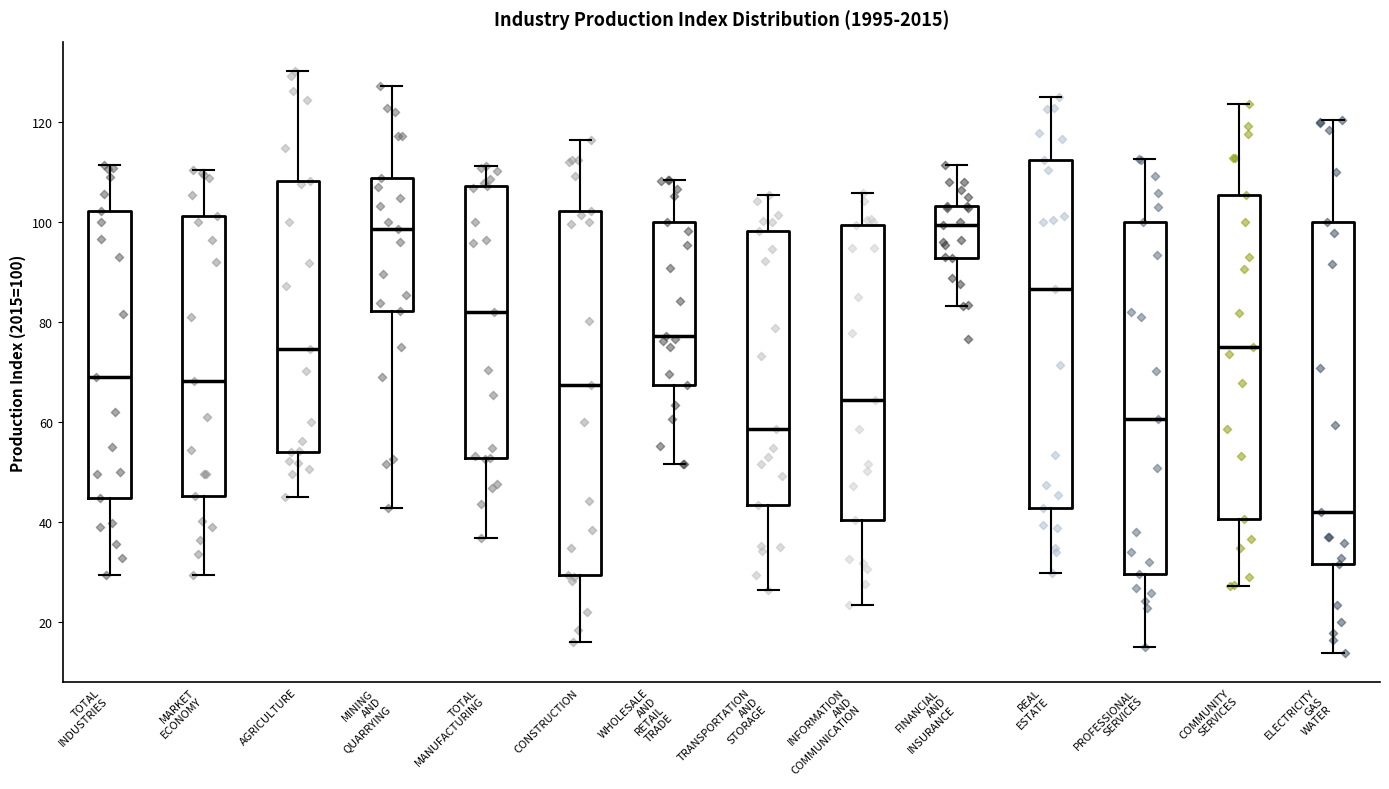

Reading left to right, transcribe this box plot: for each box, give where its median line is, the range the box spans, and where its two whiskers end, as read against the y-axis. The values are not printed on the chart, so give them approximately, as read against the axis.

TOTAL INDUSTRIES: median 68, box 44 to 102, whiskers 30 to 112
MARKET ECONOMY: median 68, box 46 to 102, whiskers 30 to 110
AGRICULTURE: median 74, box 54 to 108, whiskers 46 to 130
MINING AND QUARRYING: median 98, box 82 to 108, whiskers 42 to 128
TOTAL MANUFACTURING: median 82, box 52 to 108, whiskers 36 to 112
CONSTRUCTION: median 68, box 30 to 102, whiskers 16 to 116
WHOLESALE AND RETAIL TRADE: median 78, box 68 to 100, whiskers 52 to 108
TRANSPORTATION AND STORAGE: median 58, box 44 to 98, whiskers 26 to 106
INFORMATION AND COMMUNICATION: median 64, box 40 to 100, whiskers 24 to 106
FINANCIAL AND INSURANCE: median 100, box 92 to 104, whiskers 84 to 112
REAL ESTATE: median 86, box 42 to 112, whiskers 30 to 124
PROFESSIONAL SERVICES: median 60, box 30 to 100, whiskers 16 to 112
COMMUNITY SERVICES: median 74, box 40 to 106, whiskers 28 to 124
ELECTRICITY GAS WATER: median 42, box 32 to 100, whiskers 14 to 120